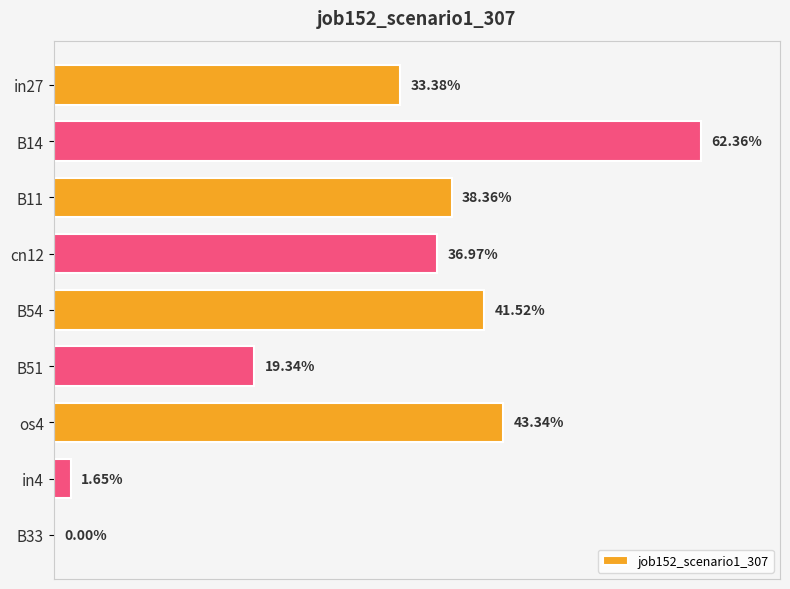

Are the bars horizontal?

Yes